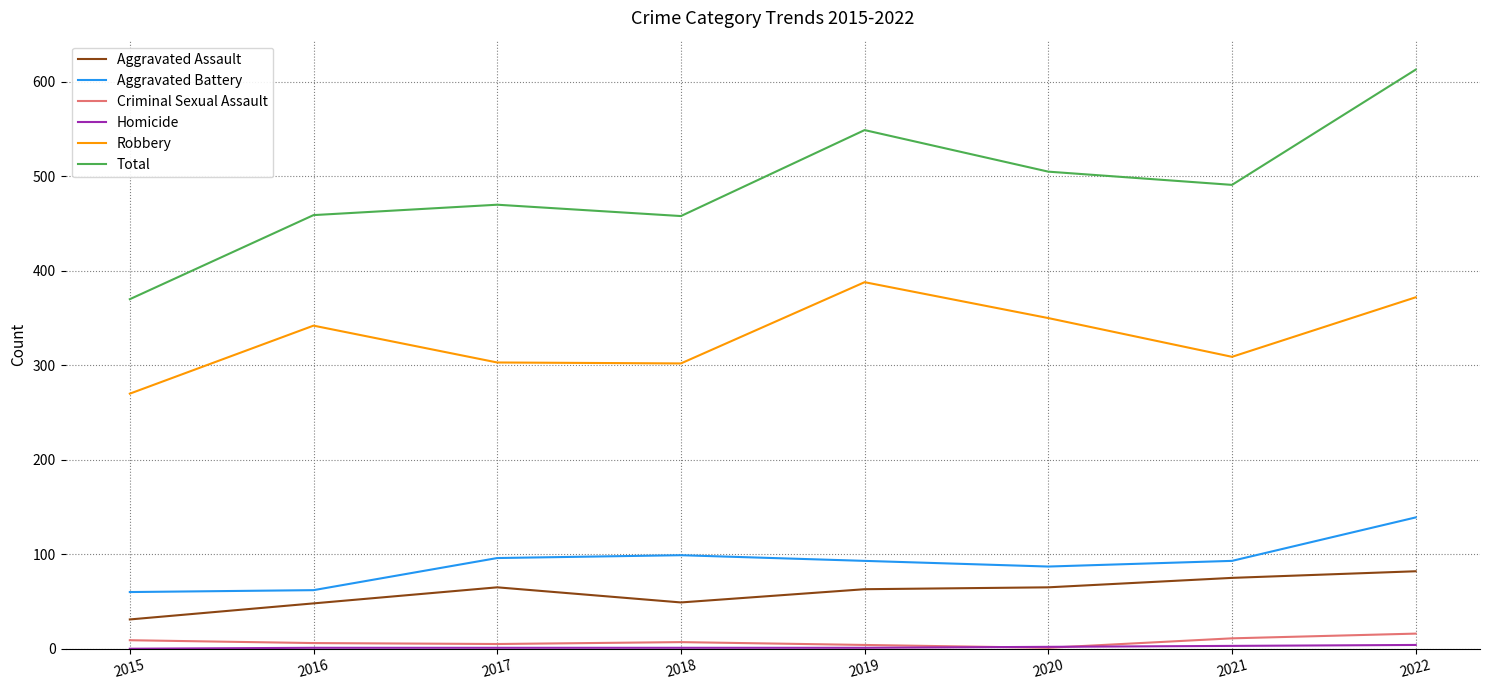

True or false: Robbery and Aggravated Assault intersect in this chart.

False